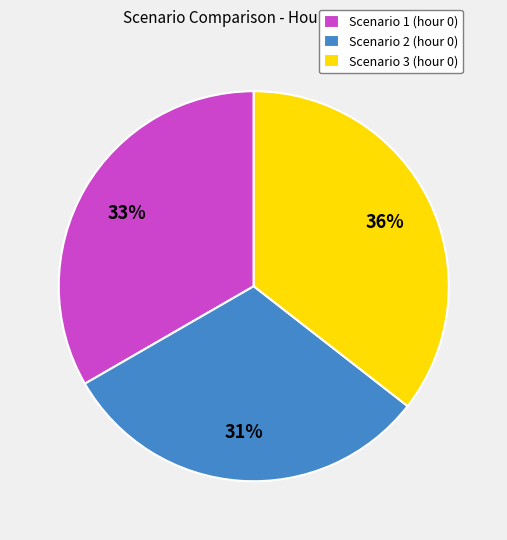

What is the ratio of the value at Scenario 3 to the value at Scenario 1?

1.1